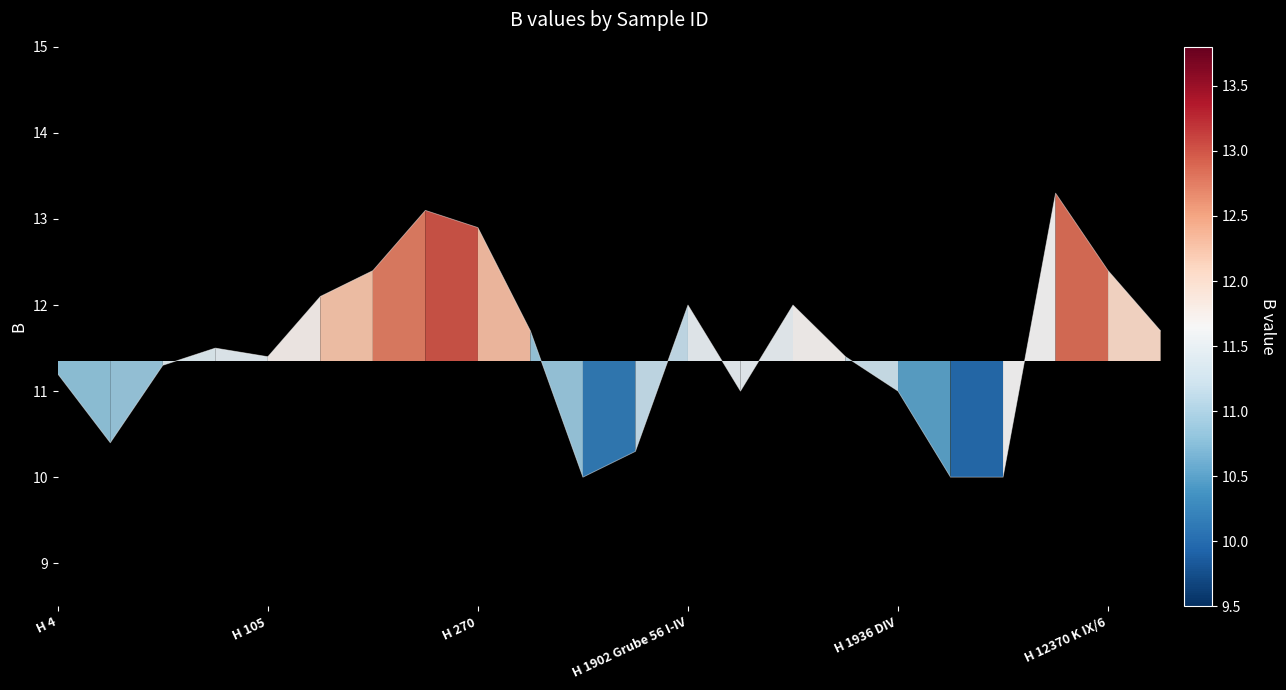

What is the minimum value shown in the chart?

10.0